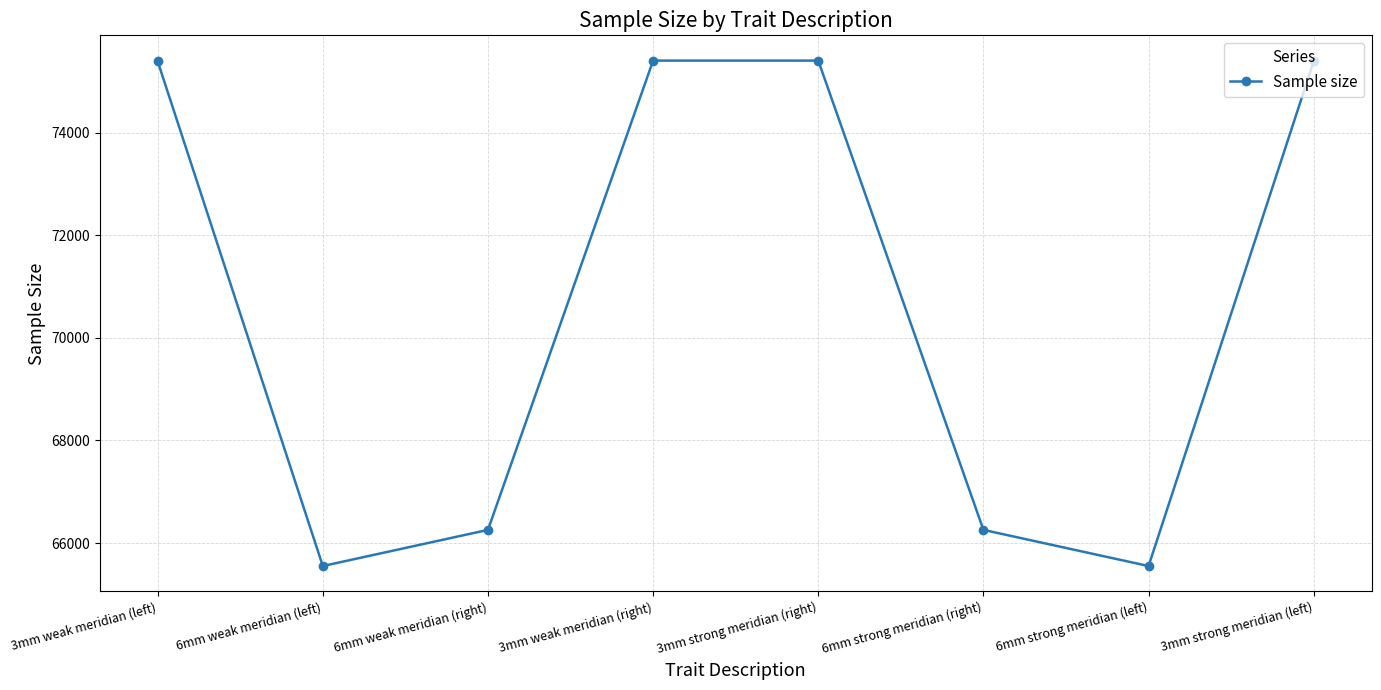

What is the change in value from 3mm weak meridian (left) to 6mm strong meridian (right)?

-9142